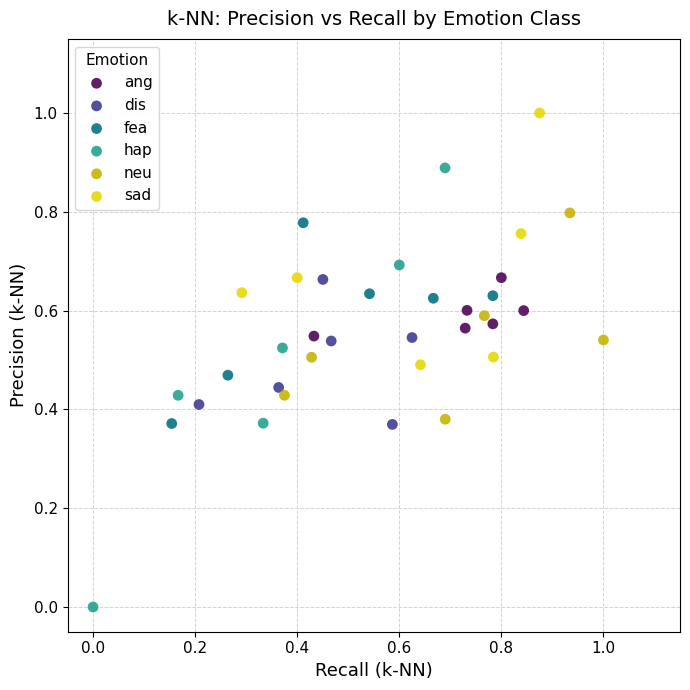

Which series contains the lowest Y value?

hap